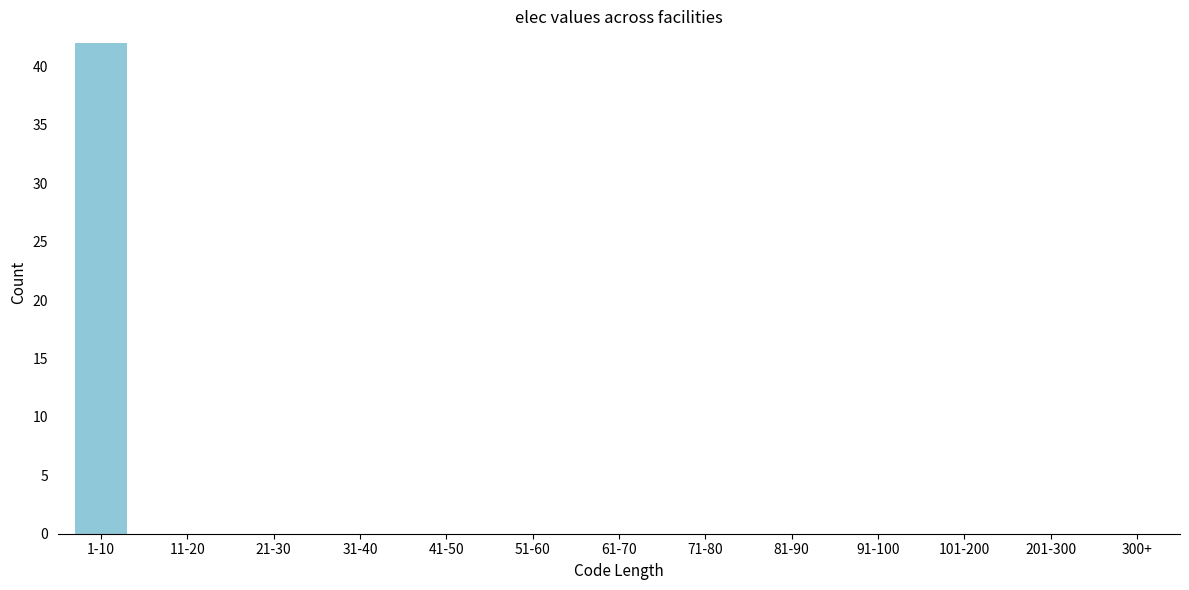

Reading left to right, what are all the values shown in this chart?

1-10=42	11-20=0	21-30=0	31-40=0	41-50=0	51-60=0	61-70=0	71-80=0	81-90=0	91-100=0	101-200=0	201-300=0	300+=0